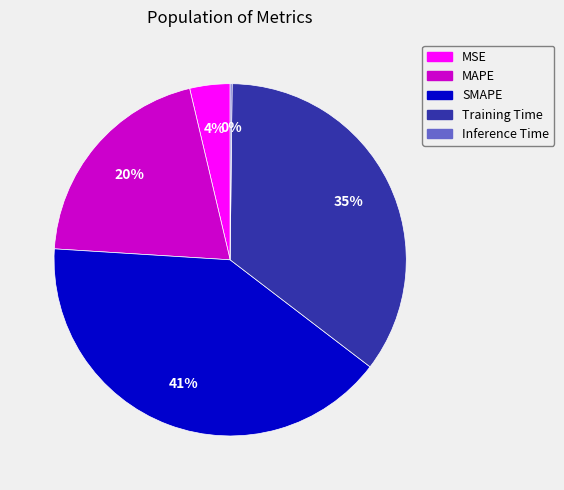

Combined, do MSE and Training Time account for over 50%?

No